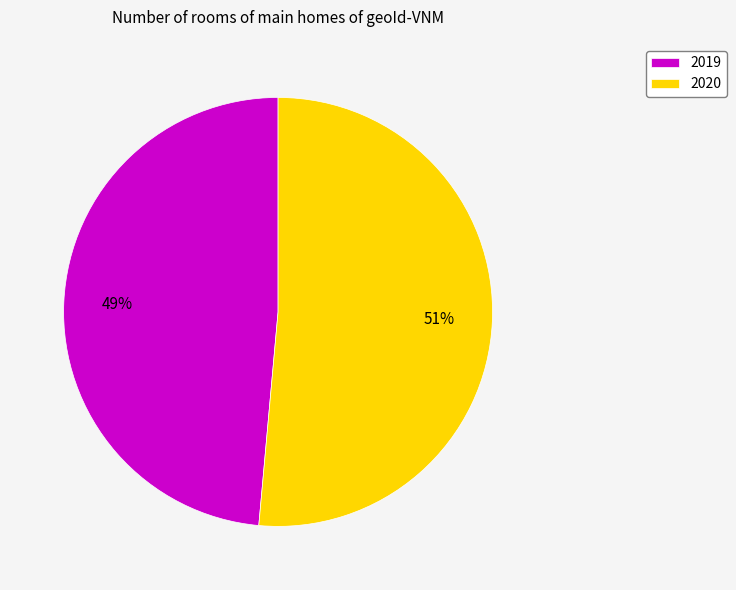

To the nearest percent, what is the average slice percentage?

50%